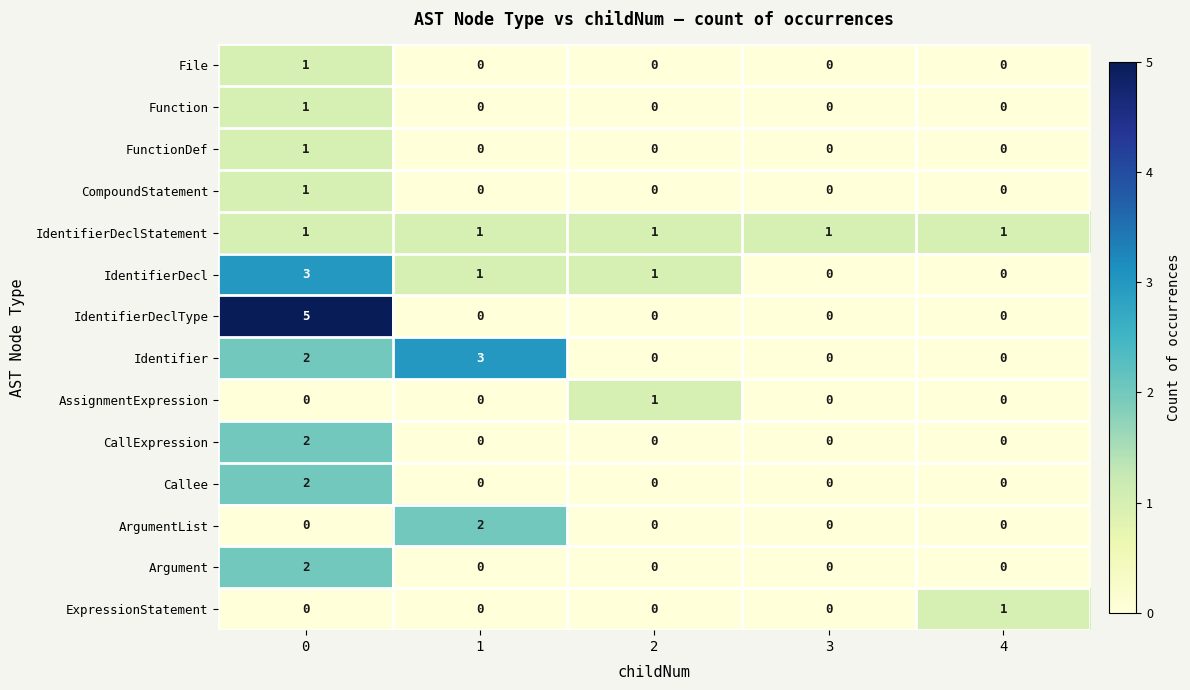

What is the difference between the maximum and second lowest values in the Identifier series?

3